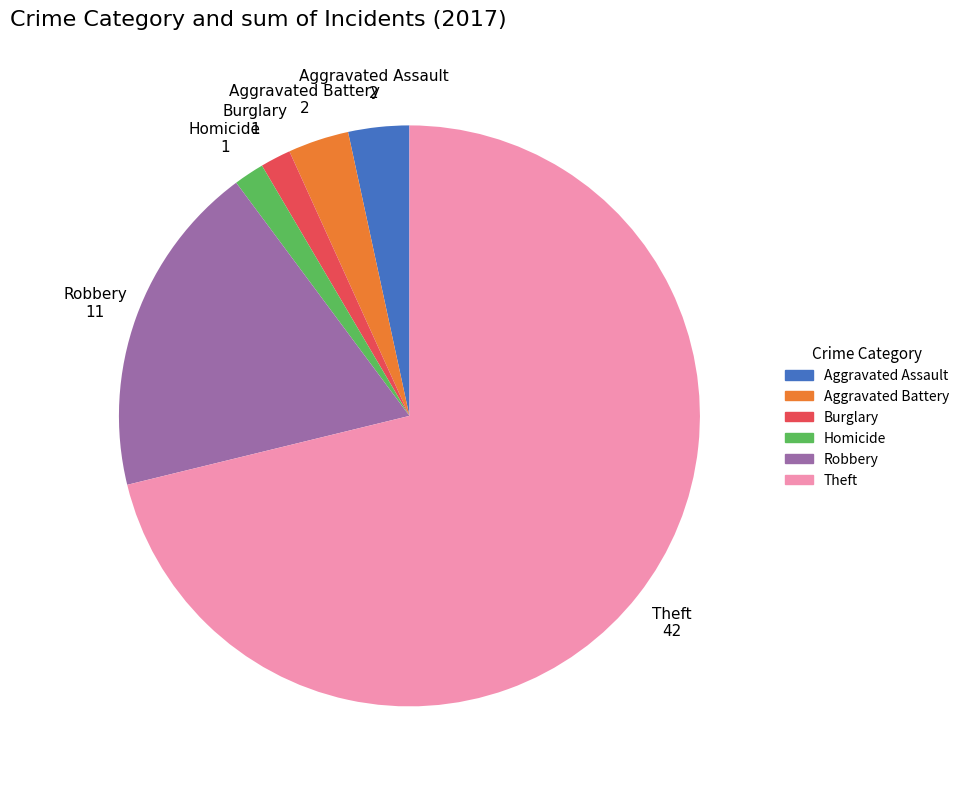

Does any single category account for the majority?

Yes